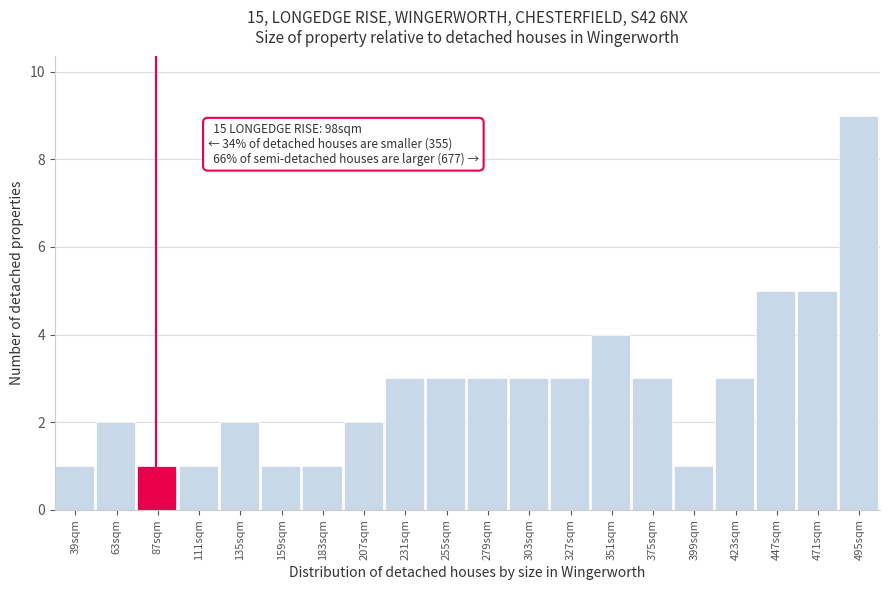

Reading left to right, transcribe all the data shown in this chart.

39sqm=1	63sqm=2	87sqm=1	111sqm=1	135sqm=2	159sqm=1	183sqm=1	207sqm=2	231sqm=3	255sqm=3	279sqm=3	303sqm=3	327sqm=3	351sqm=4	375sqm=3	399sqm=1	423sqm=3	447sqm=5	471sqm=5	495sqm=9